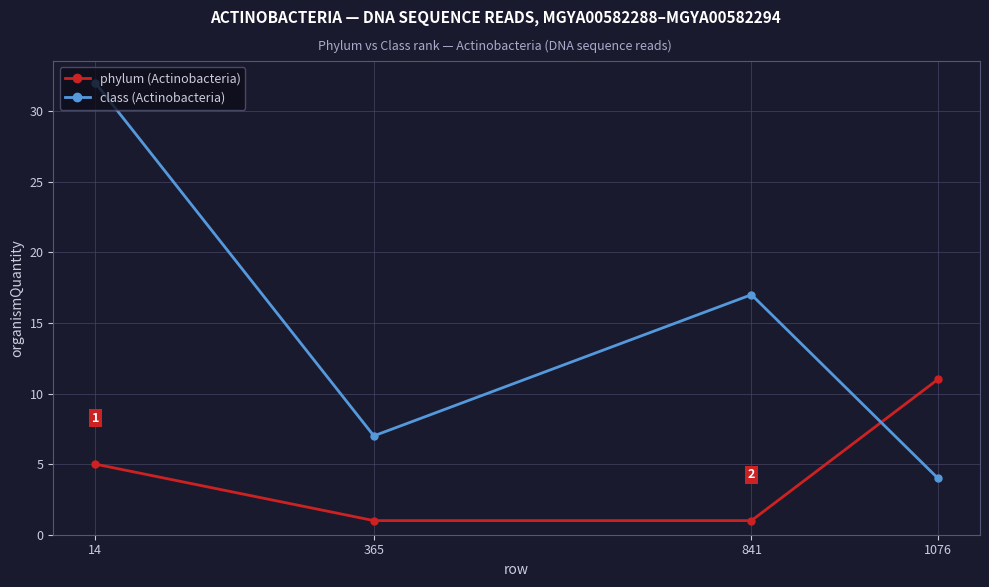

Rank the series by their average value, from lowest to highest.

phylum (Actinobacteria), class (Actinobacteria)